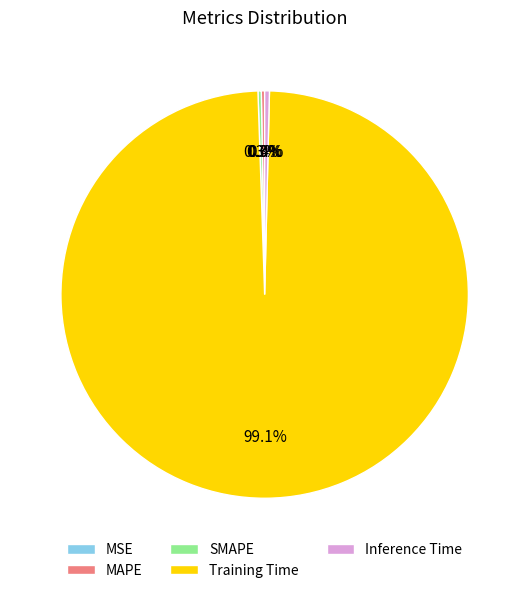

What is the majority slice?

Training Time